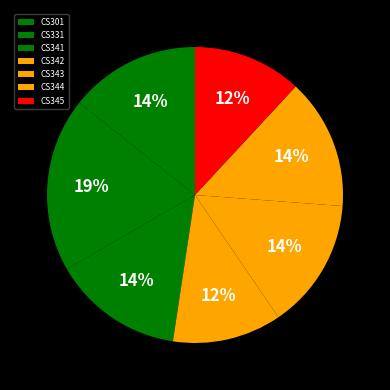

What is the smallest slice in the pie chart?

CS342